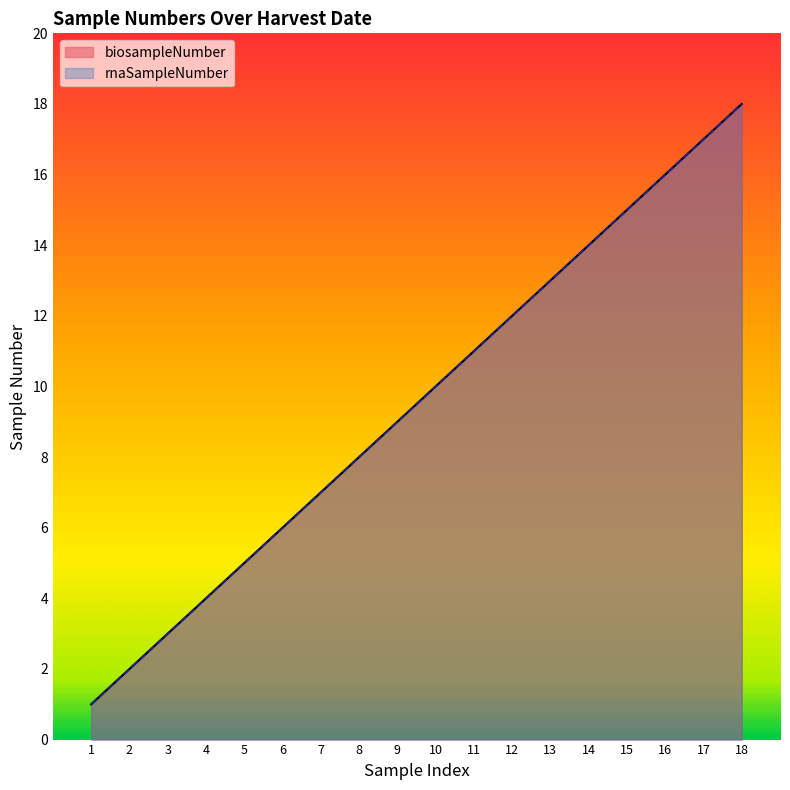

Reading left to right, transcribe all the data shown in this chart.

biosampleNumber: 1	2	3	4	5	6	7	8	9	10	11	12	13	14	15	16	17	18
rnaSampleNumber: 1	2	3	4	5	6	7	8	9	10	11	12	13	14	15	16	17	18